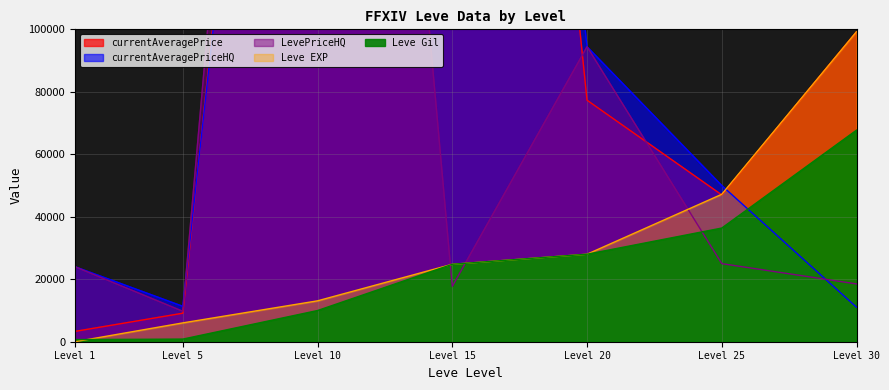

The value of currentAveragePriceHQ at Level 15 is 184702.4. True or false?

False